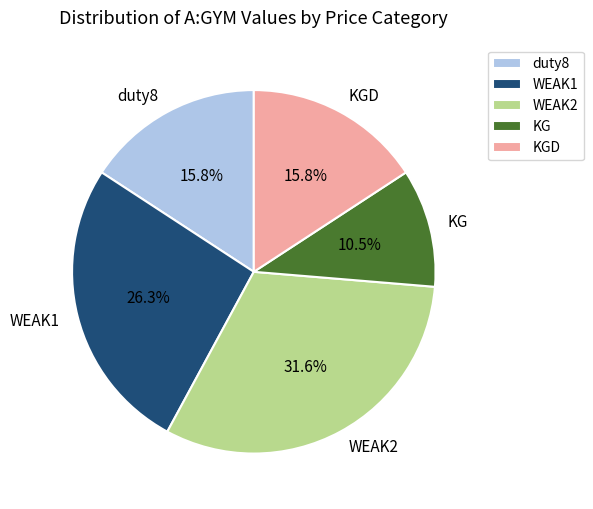

Is there a majority slice in this chart?

No